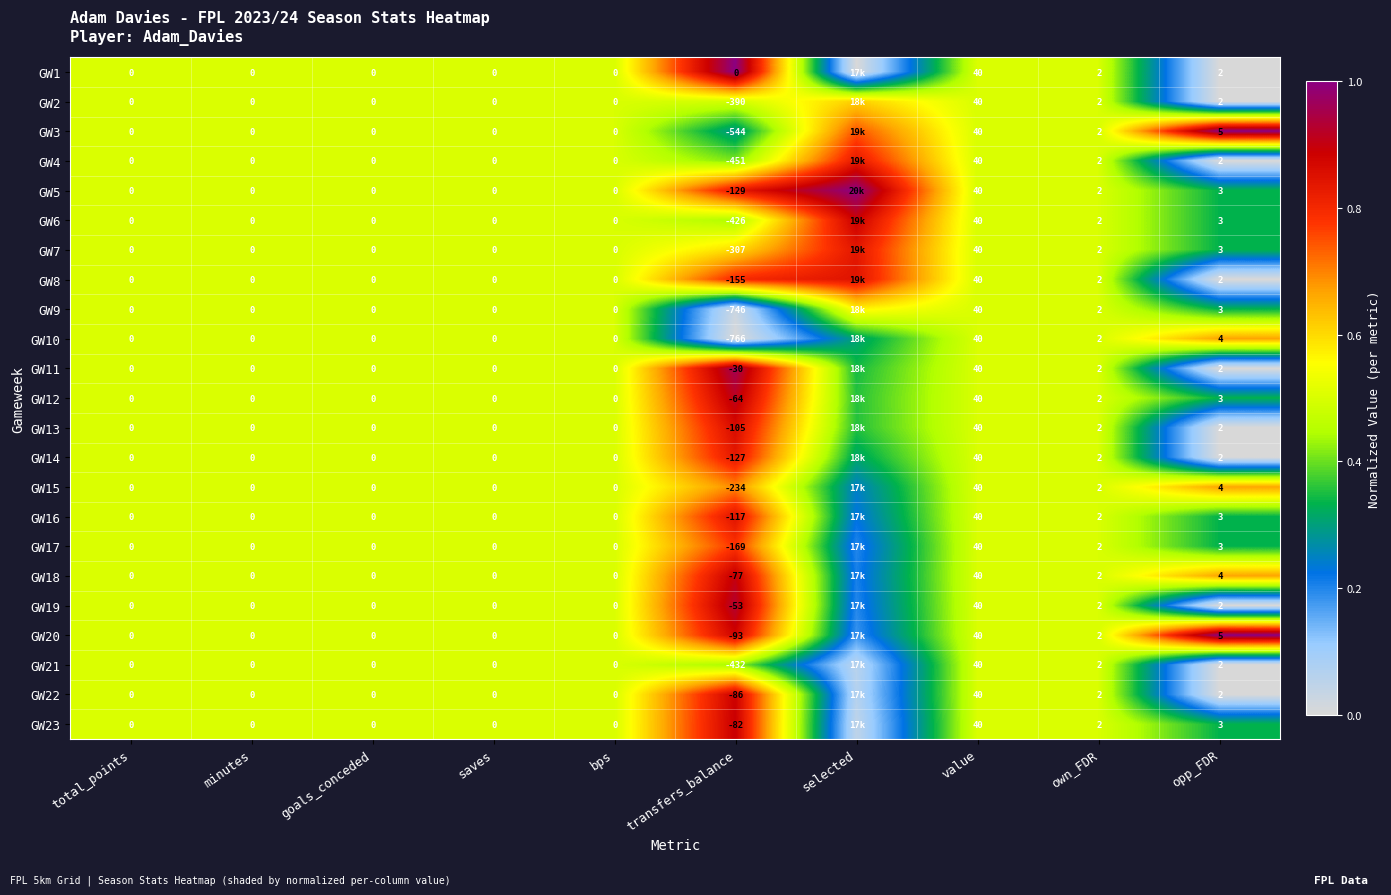

Is the value of GW2 at opp_FDR greater than the value of GW18 at opp_FDR?

No